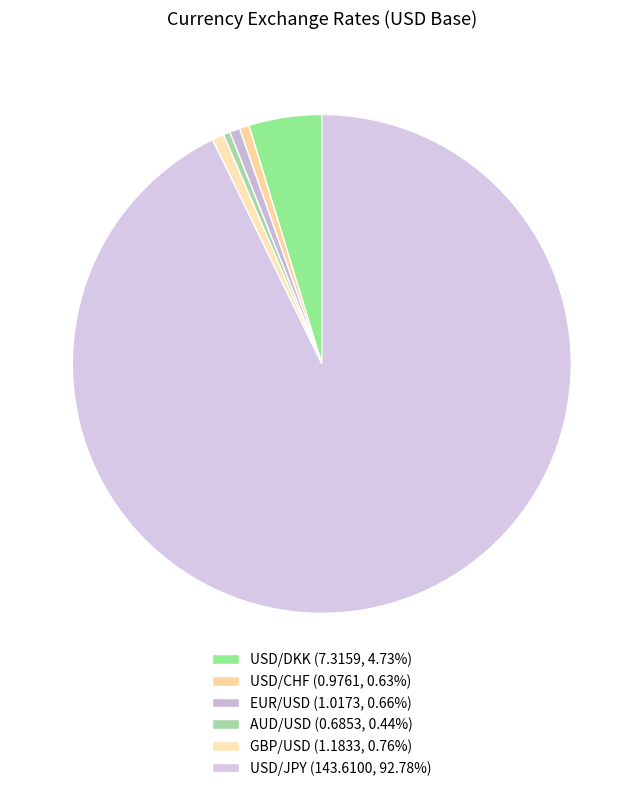

Combined, what portion of the pie is USD/CHF and EUR/USD?

1.3%